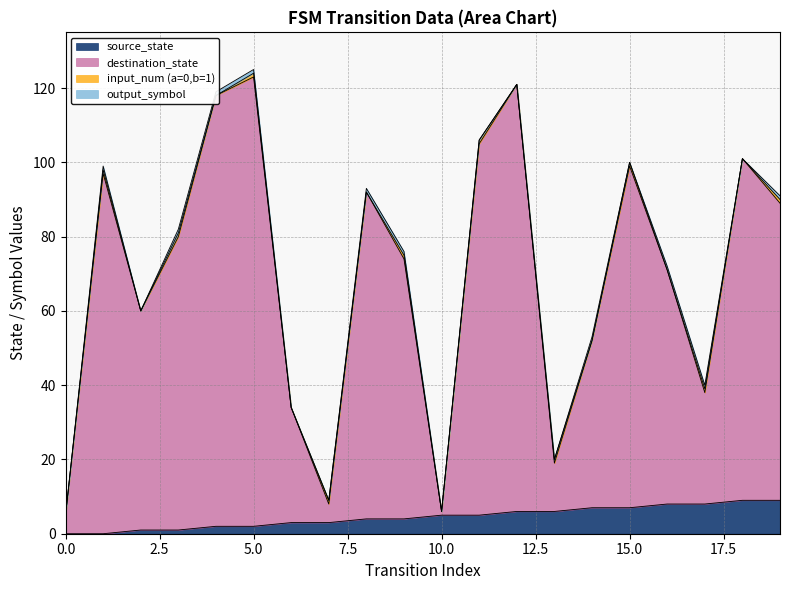

How many interior local valleys does the destination_state series have?

5